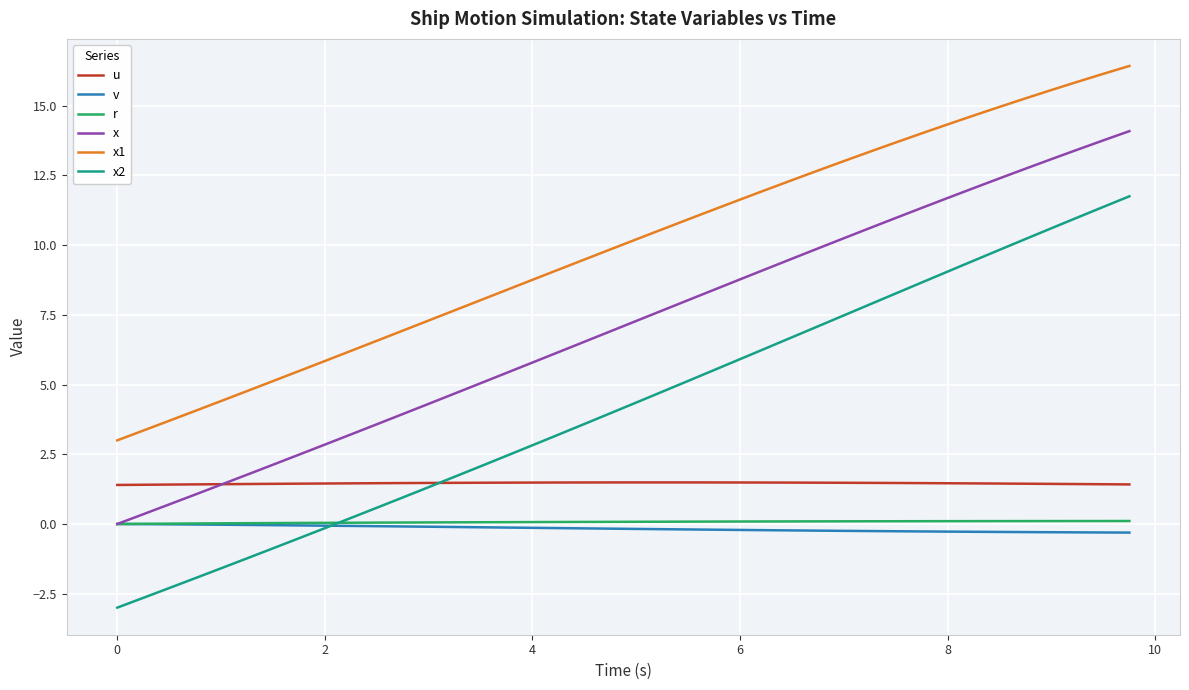

Count the number of categories in the chart.

40